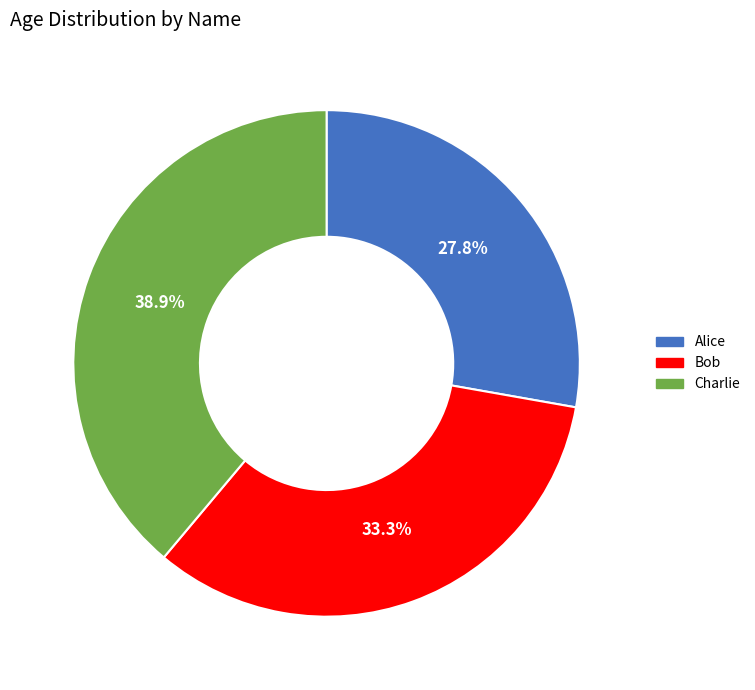

The Bob slice represents 33% of the pie. True or false?

True